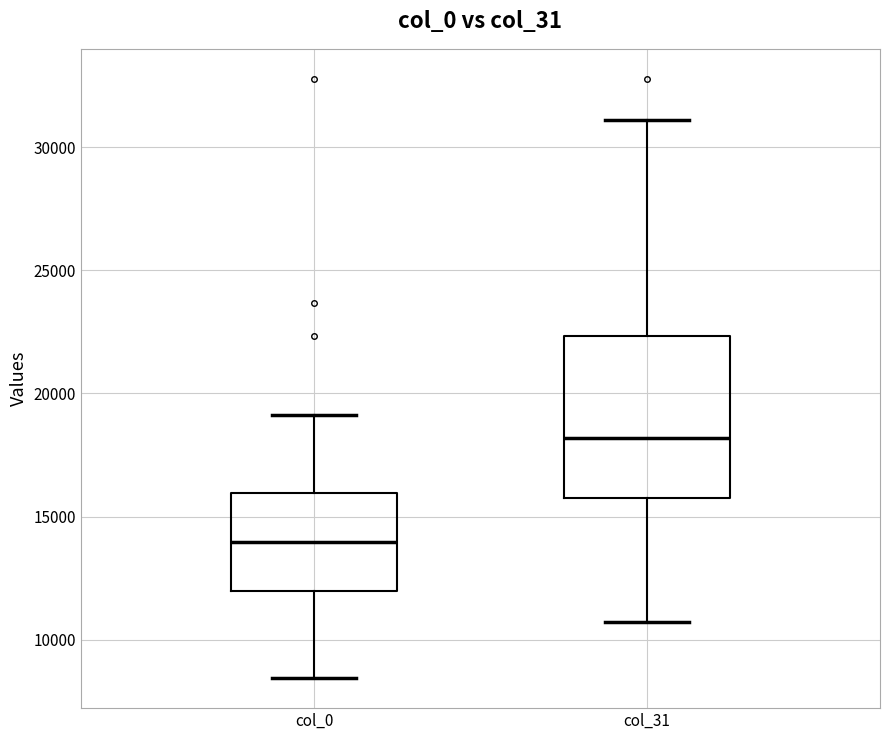

Which box's median line is the lowest?

col_0